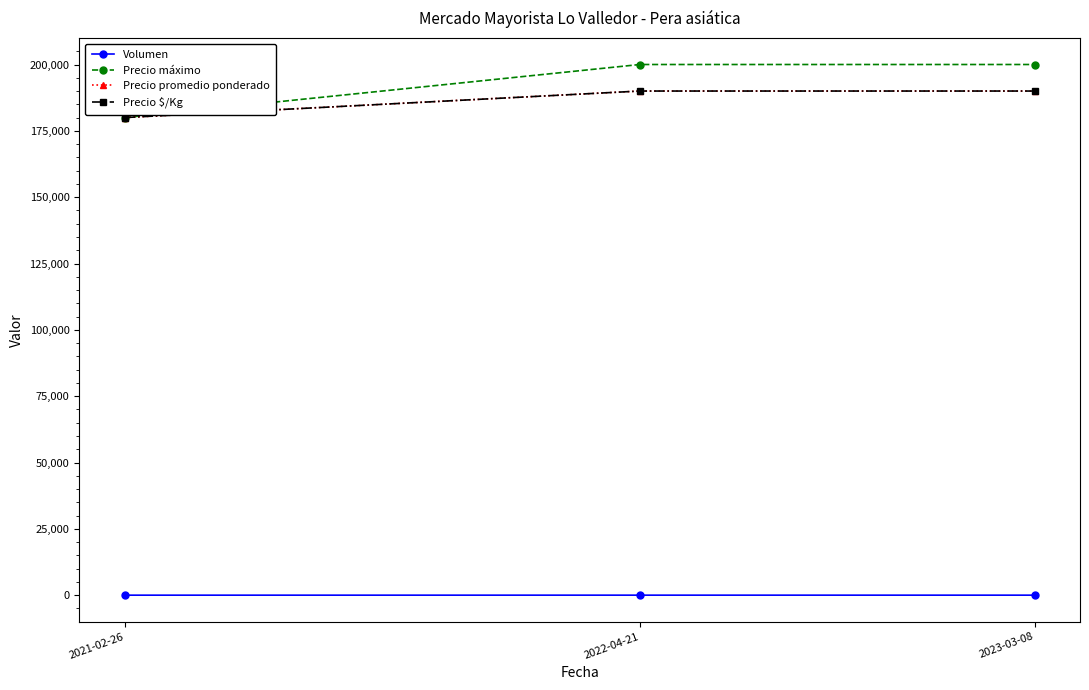

Does the chart have visible grid lines?

No